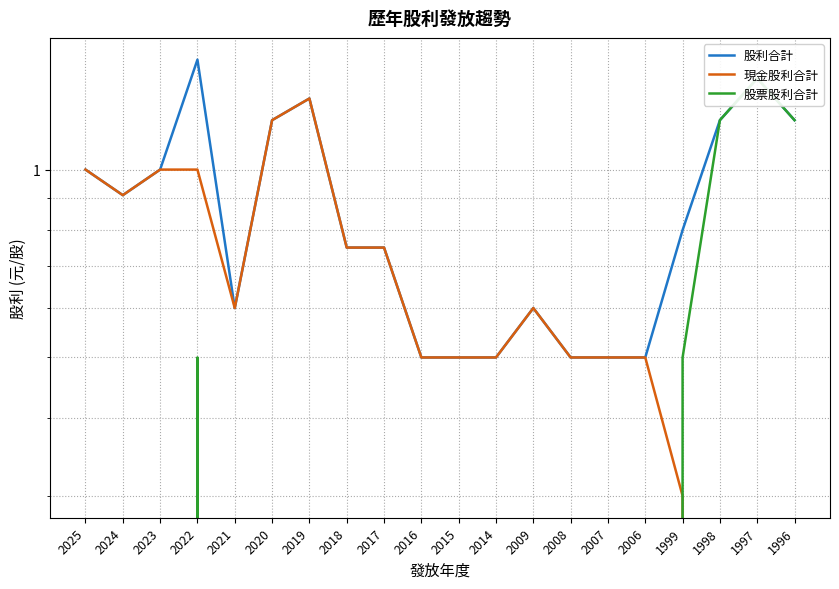

True or false: 現金股利合計 has more than 0 points higher than both neighbors.

True